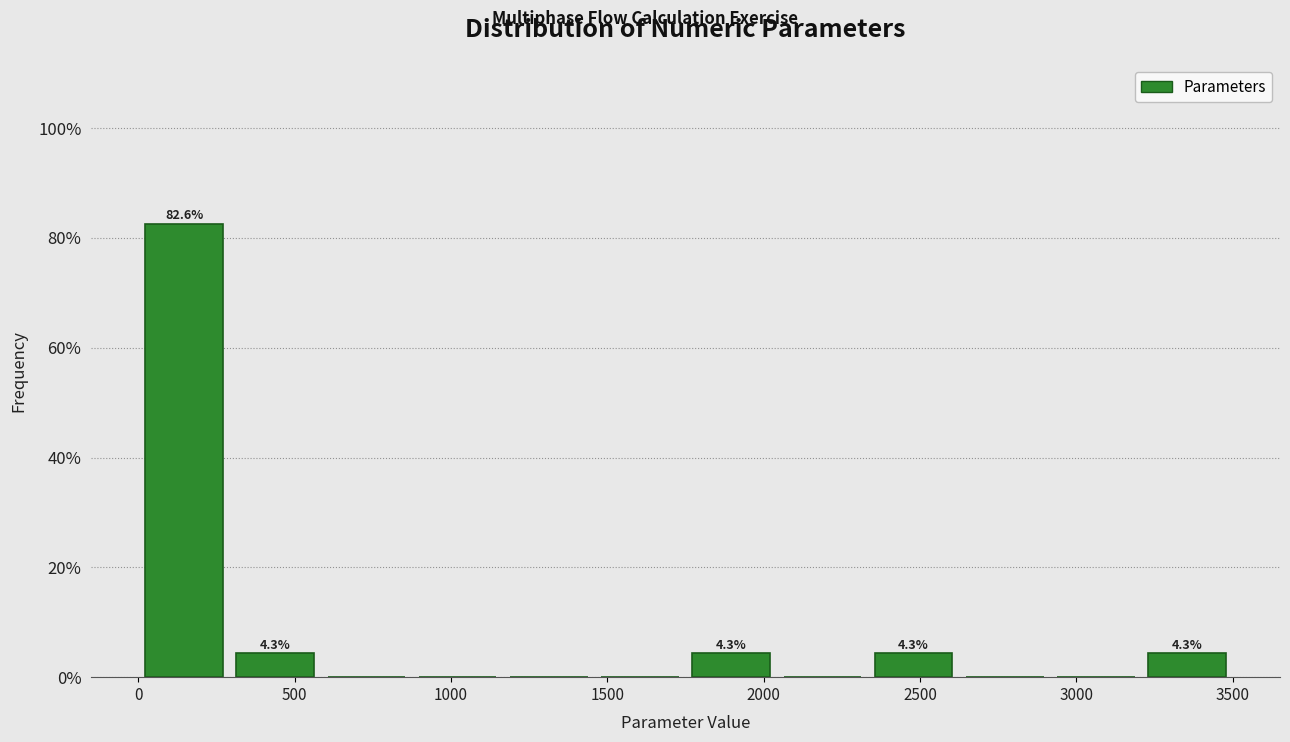

Which range on the x-axis has the tallest bar?

0 to 300